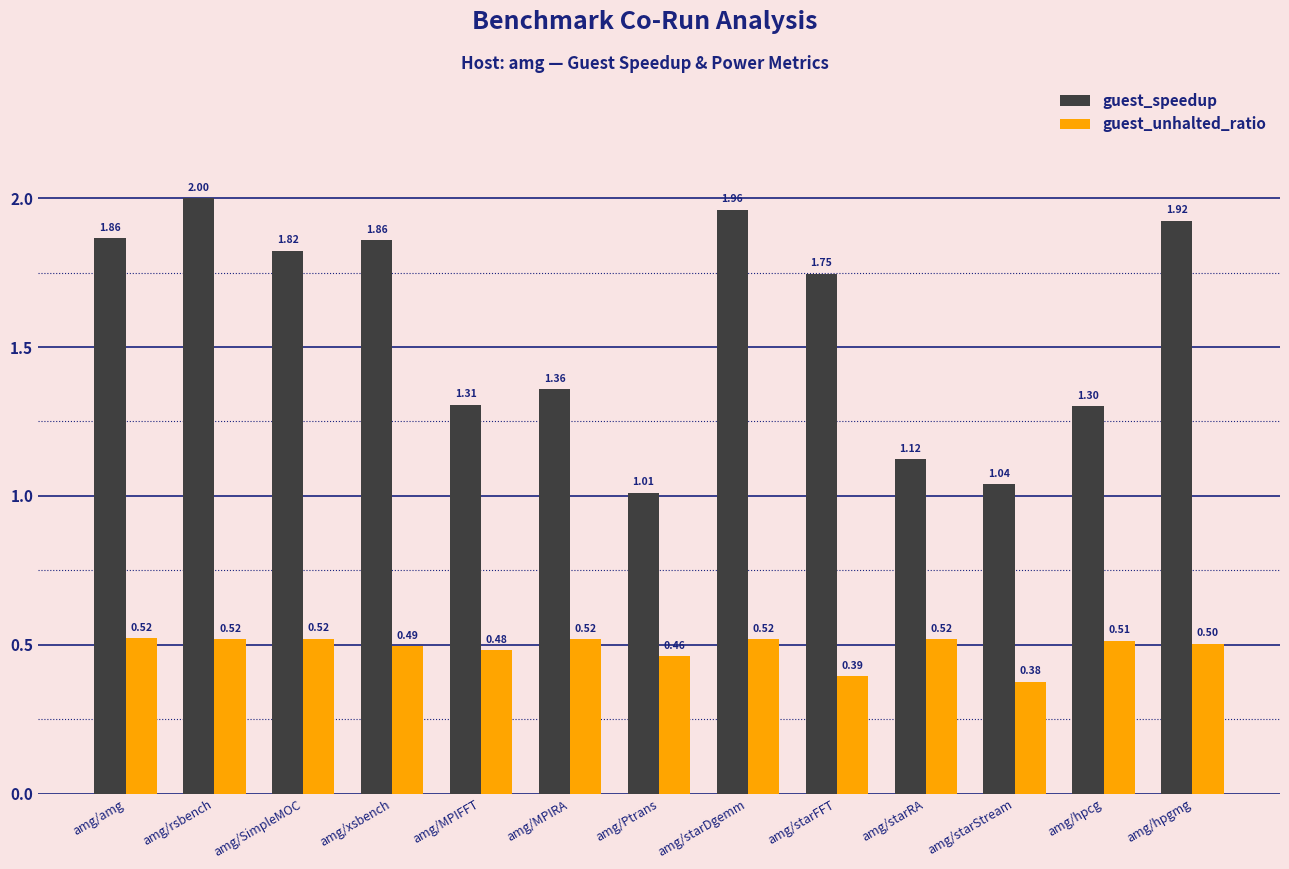

Rank the series by their maximum value, from lowest to highest.

guest_unhalted_ratio, guest_speedup